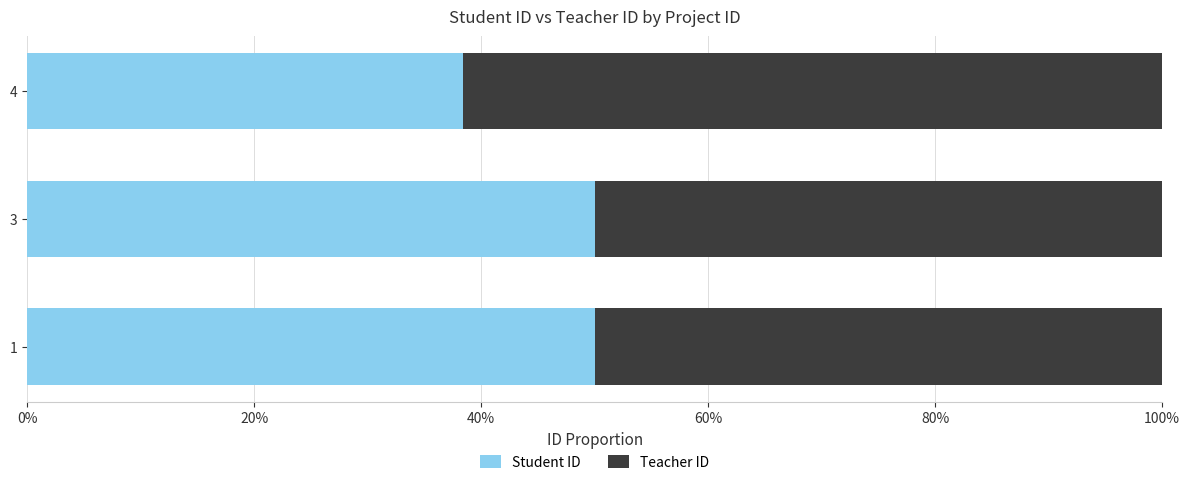

What are all the series names shown in the legend?

Student ID, Teacher ID